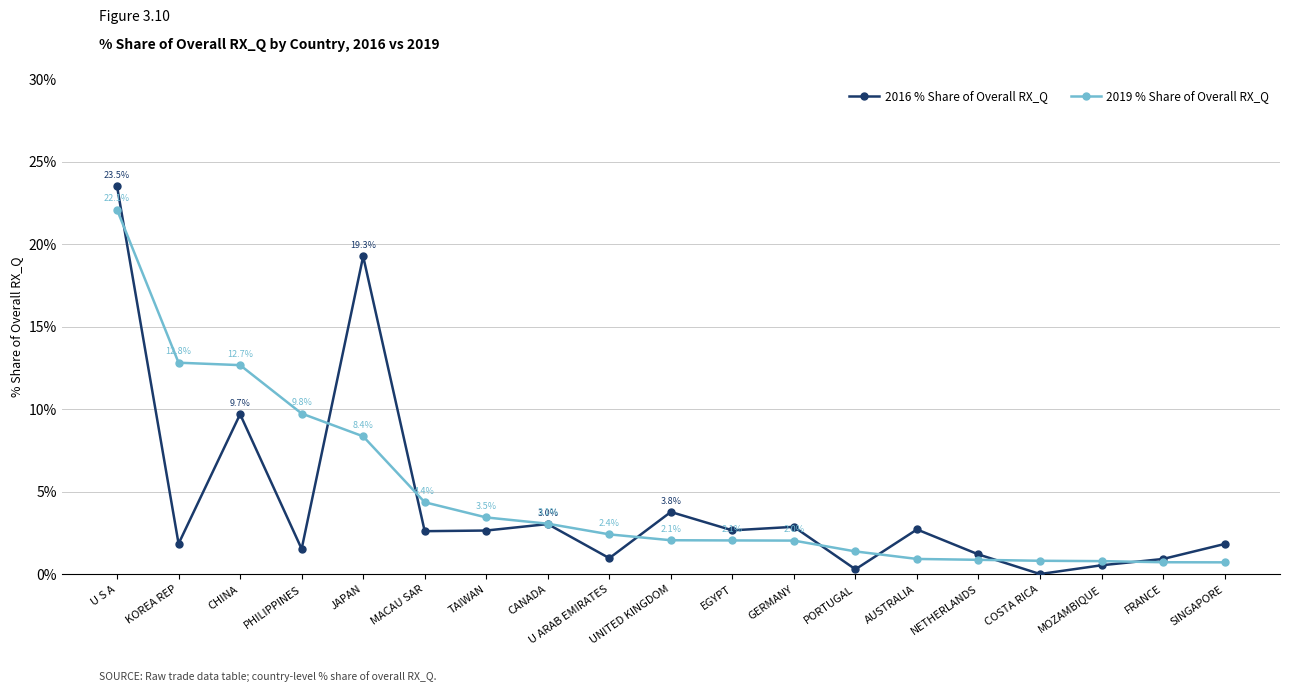

What is the value of the 2016 % Share of Overall RX_Q point at the 1st from the left?

23.5